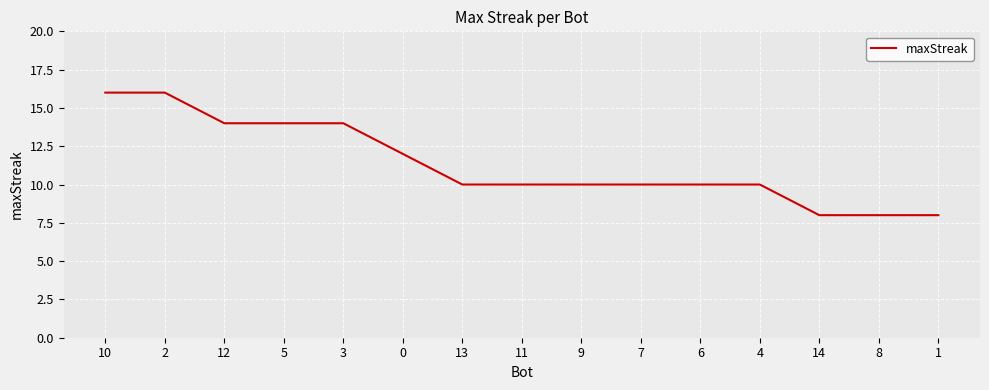

What is the smallest value displayed?

8